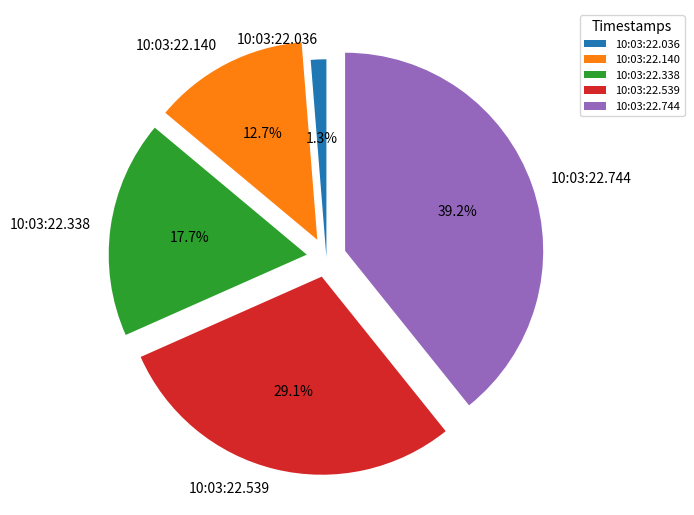

How many slices are in this pie chart?

5